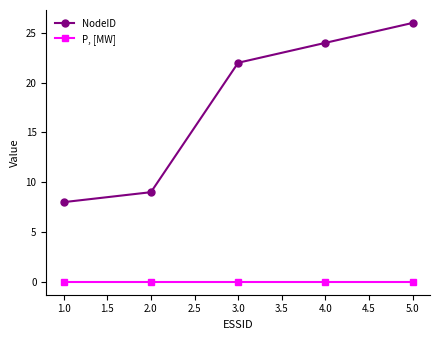

What are all the series names shown in the legend?

NodeID, P, [MW]